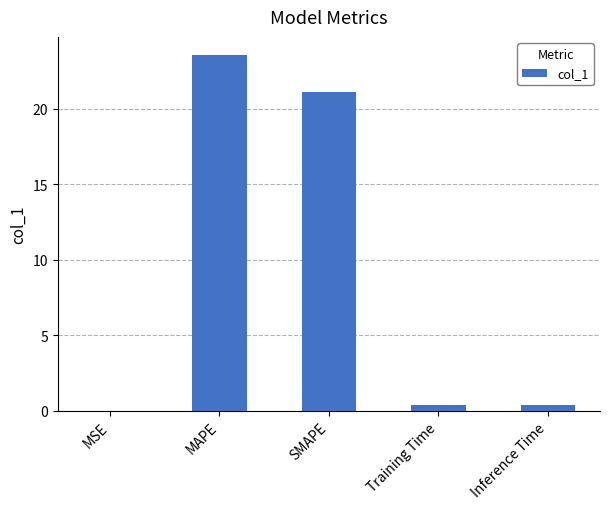

Is it true that the value at MSE is 0.0?

True